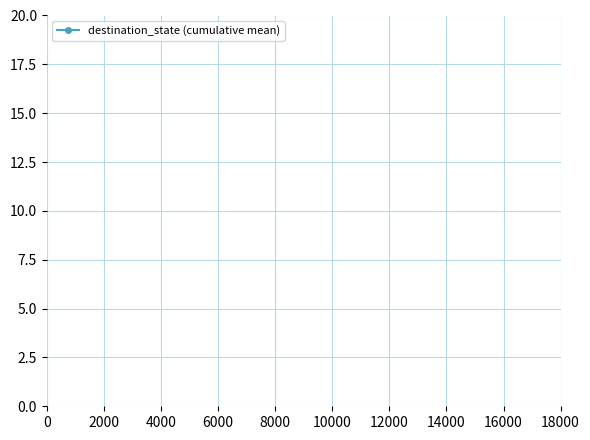

How many data points does each series have?

36